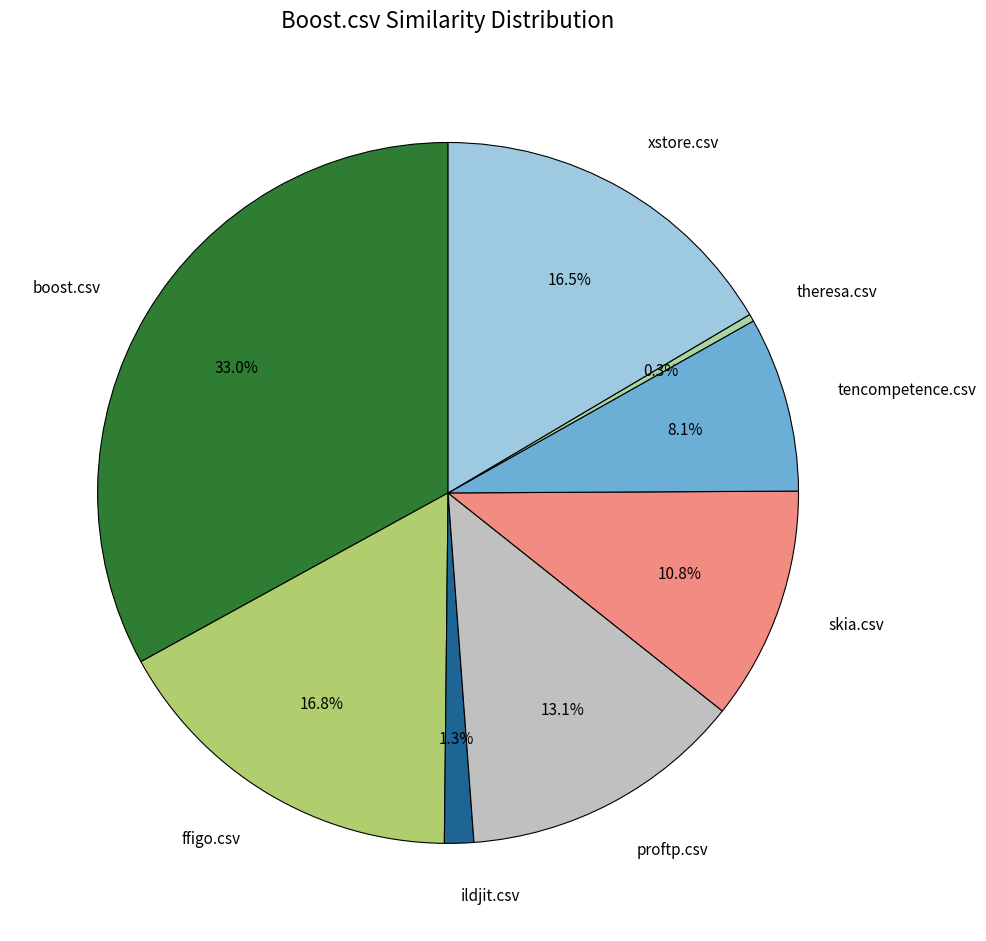

Which category has the smallest portion of the pie?

theresa.csv